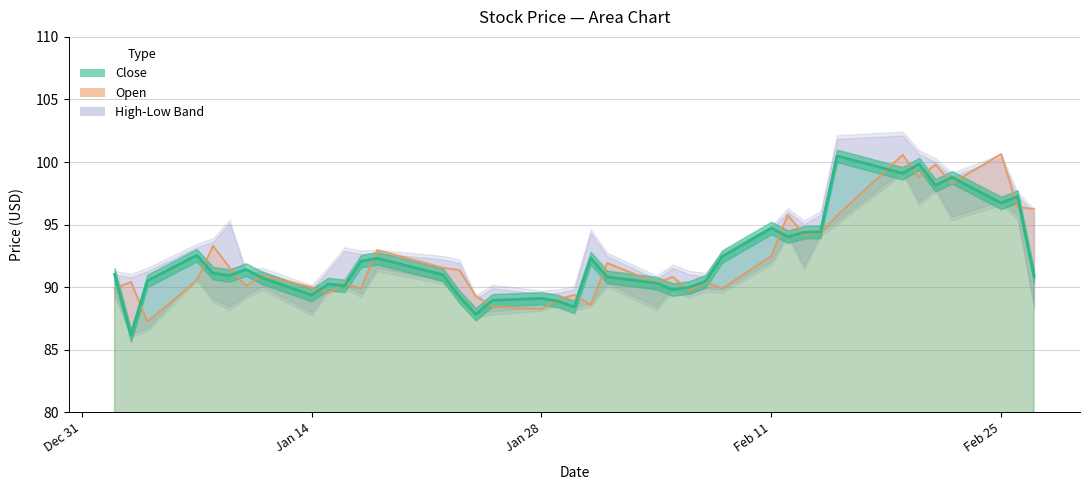

Is it true that Open equals 55.1 at 35?

False